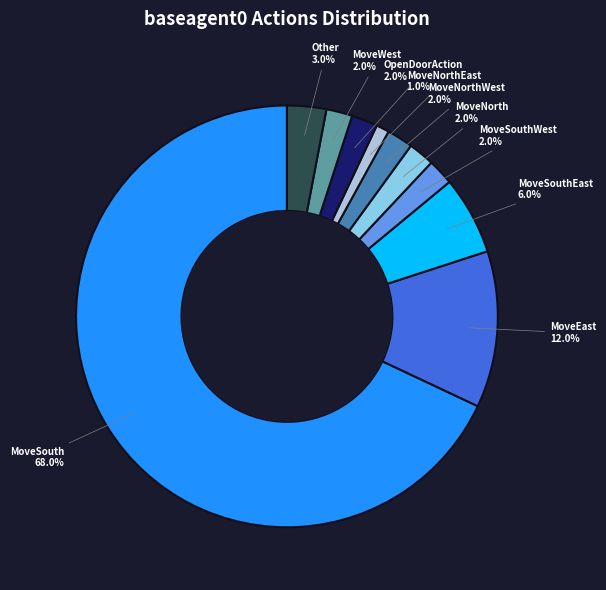

How much of the chart is everything except MoveSouthEast?

94.0%